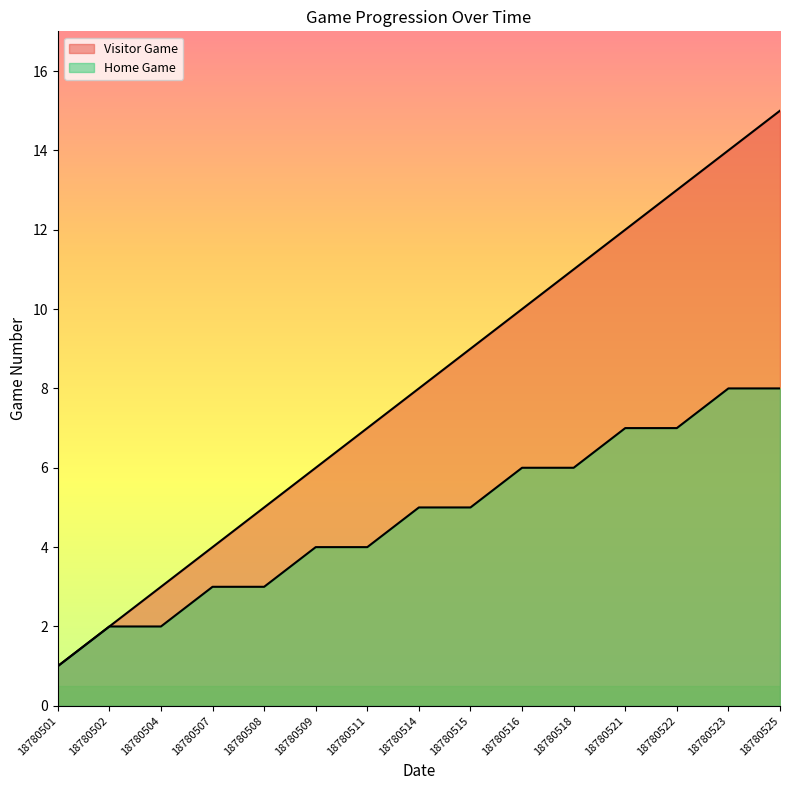

Reading left to right, list all the values displayed in this chart.

Visitor Game: 1	2	3	4	5	6	7	8	9	10	11	12	13	14	15
Home Game: 1	2	2	3	3	4	4	5	5	6	6	7	7	8	8